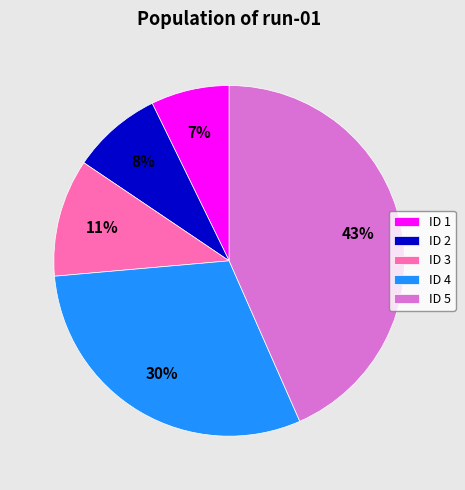

Rank the categories by value from highest to lowest.

ID 5, ID 4, ID 3, ID 2, ID 1